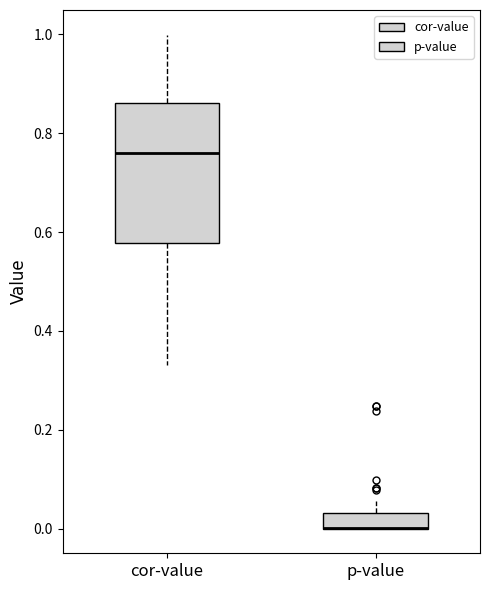

Reading left to right, transcribe this box plot: for each box, give where its median line is, the range the box spans, and where its two whiskers end, as read against the y-axis. The values are not printed on the chart, so give them approximately, as read against the axis.

cor-value: median 0.76, box 0.58 to 0.86, whiskers 0.34 to 1.00
p-value: median 0.00 (drawn on the box's lower edge), box 0.00 to 0.04, whiskers 0.00 to 0.06